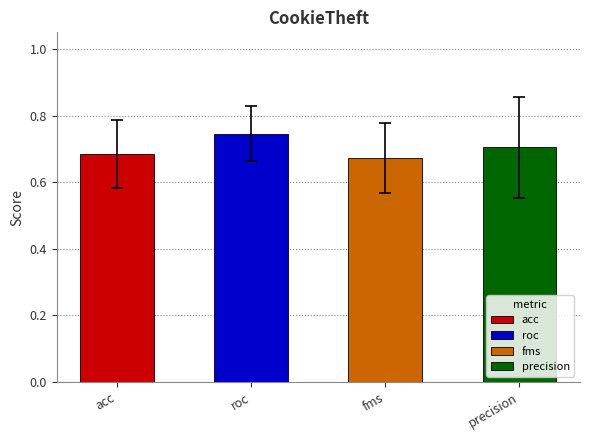

What is the average value of the precision series?

0.7